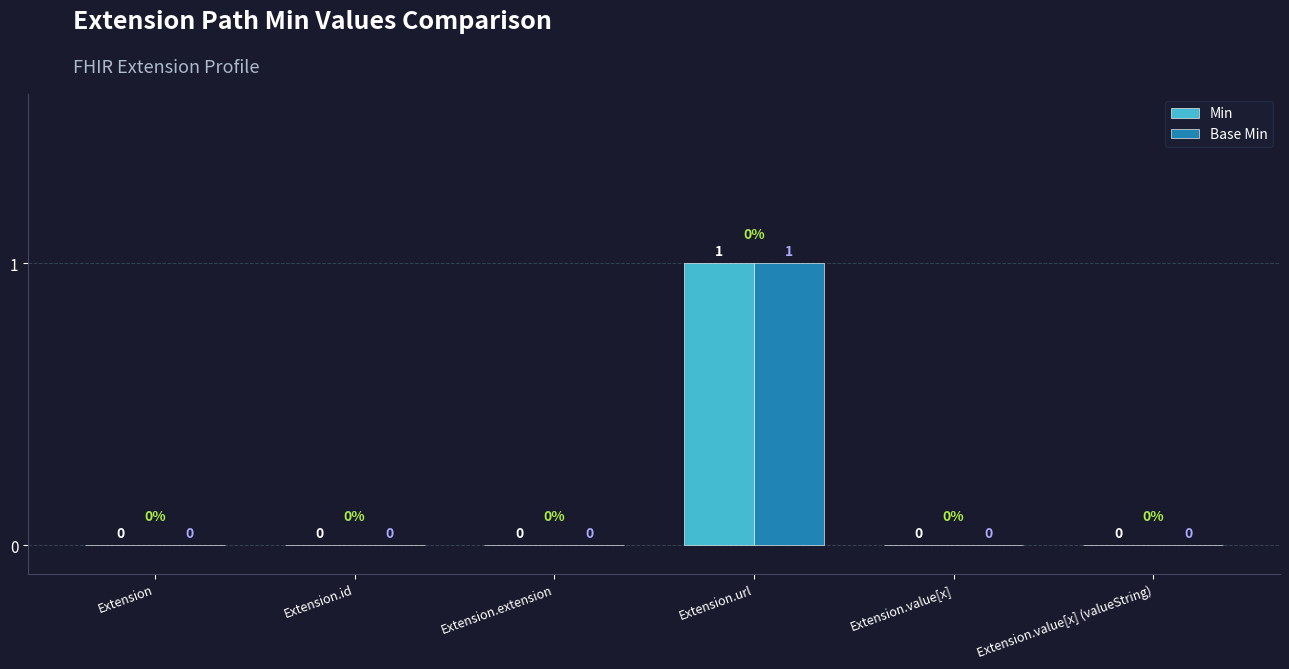

The value of Base Min at Extension.extension is 0. True or false?

True